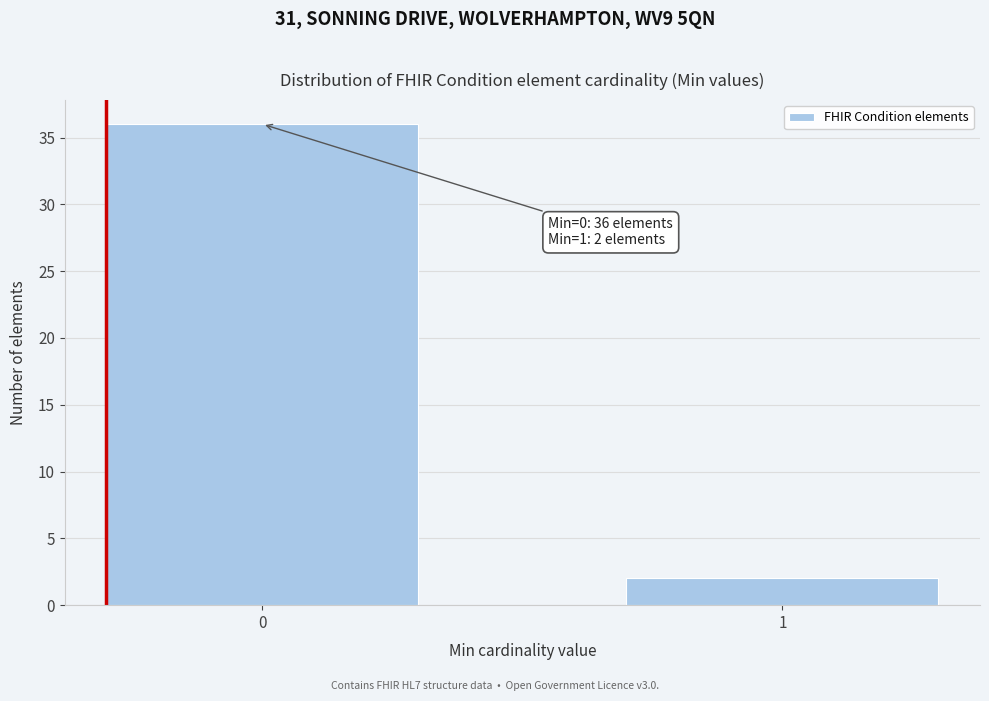

Reading left to right, extract all data points from this chart.

36	2